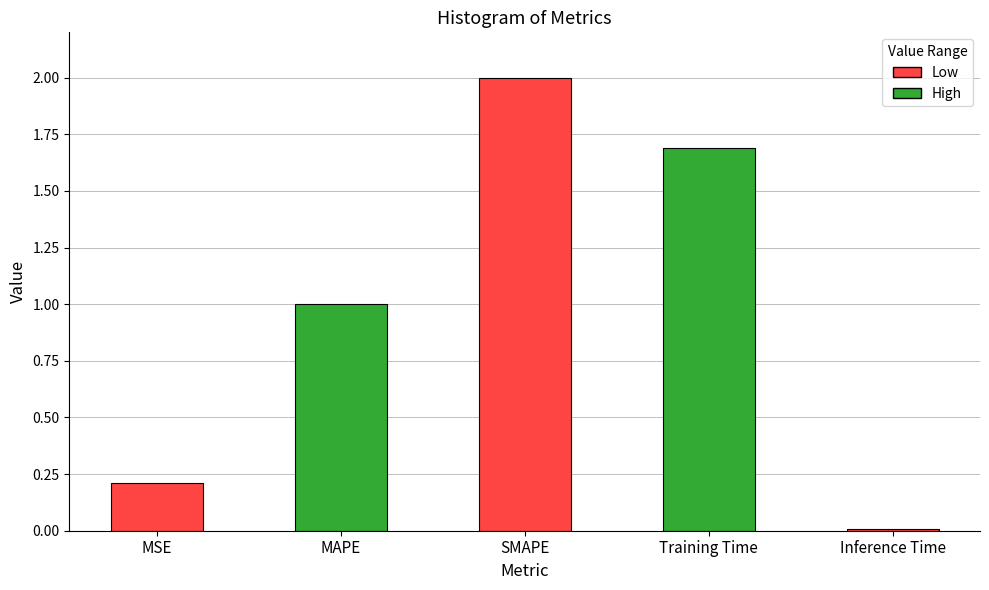

What is the label of the 4th bar from the left?

Training Time